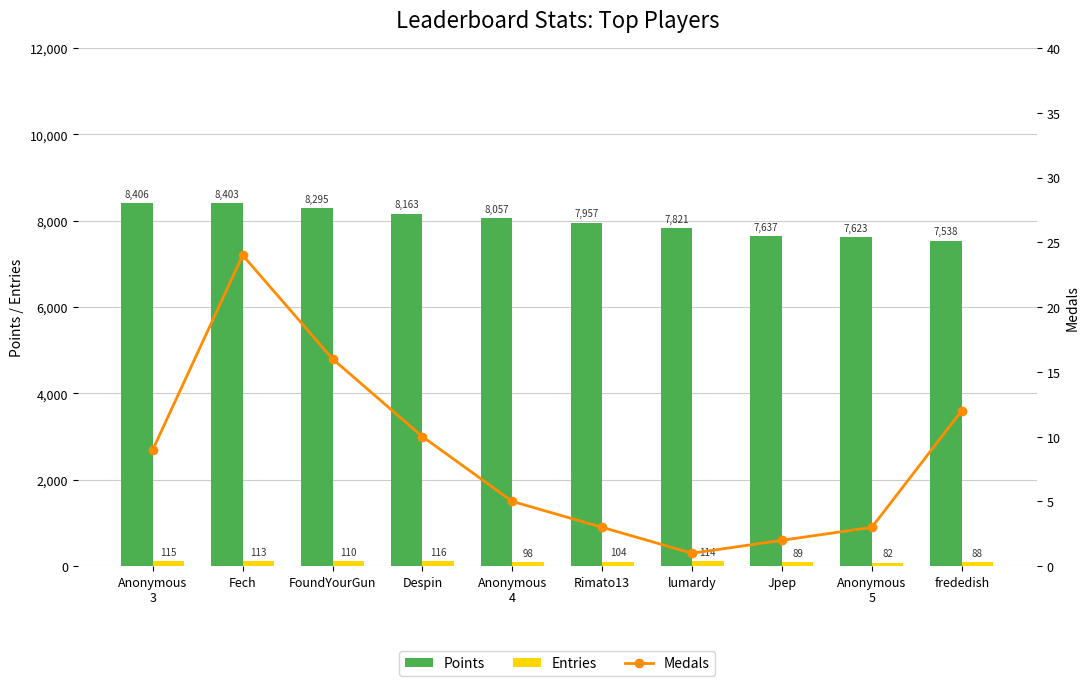

What value does the Points series have at FoundYourGun?

8295